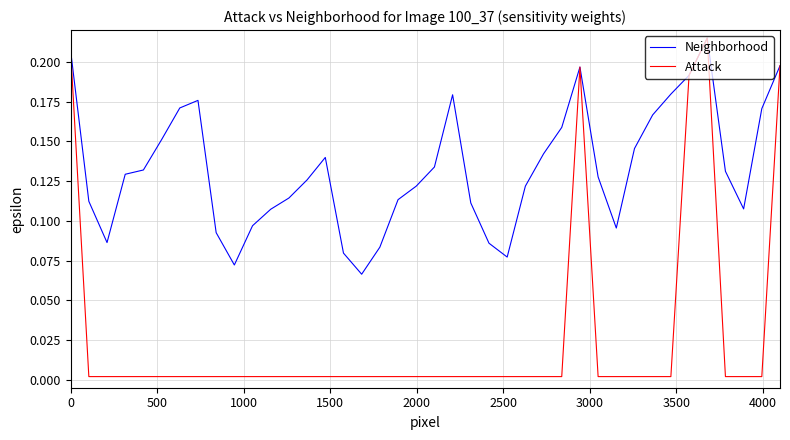

Which series has the largest total across all categories?

Neighborhood